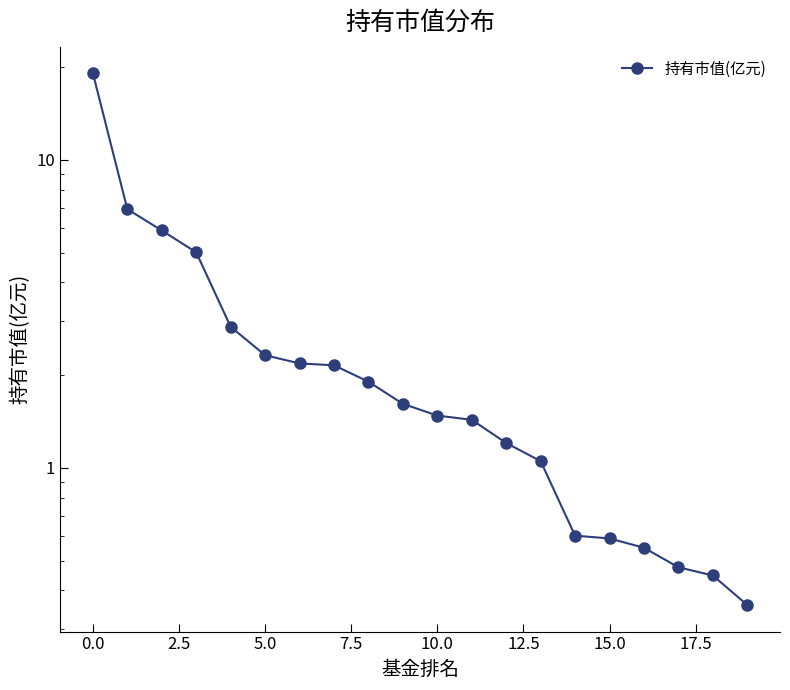

What is the difference between the maximum and minimum values?

18.7